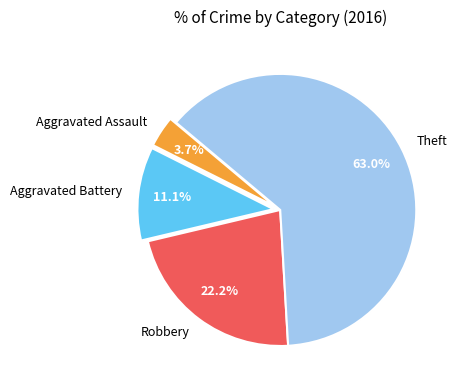

Does Theft account for over 50% of the chart?

Yes